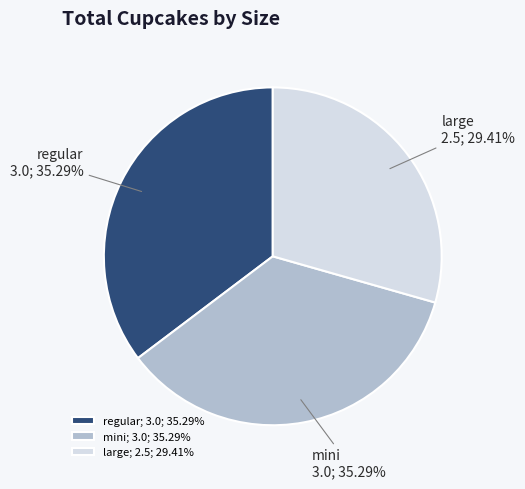

How many slices are in this pie chart?

3